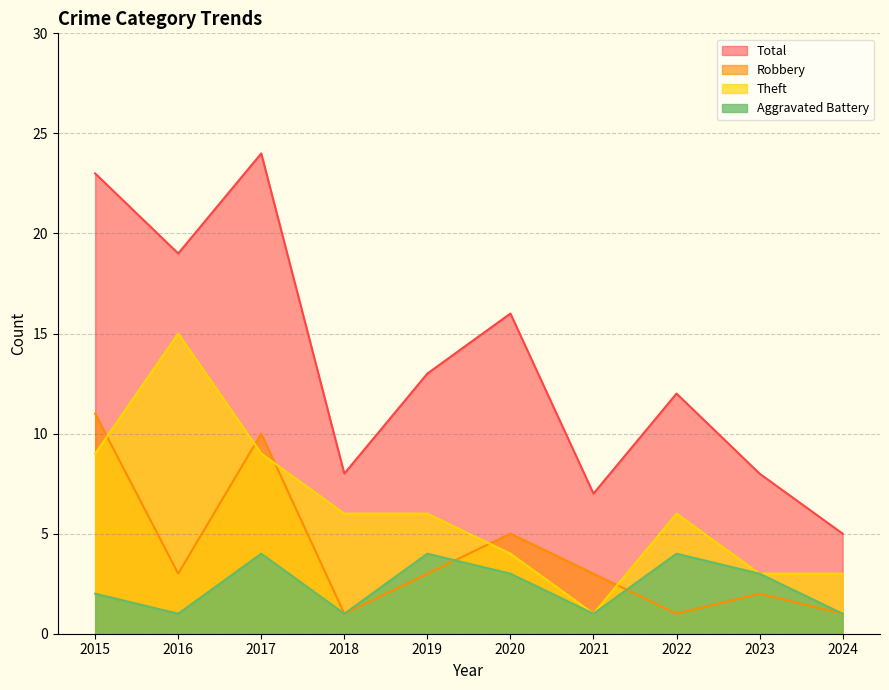

What is the difference between the Aggravated Battery values at 2015 and 2024?

1